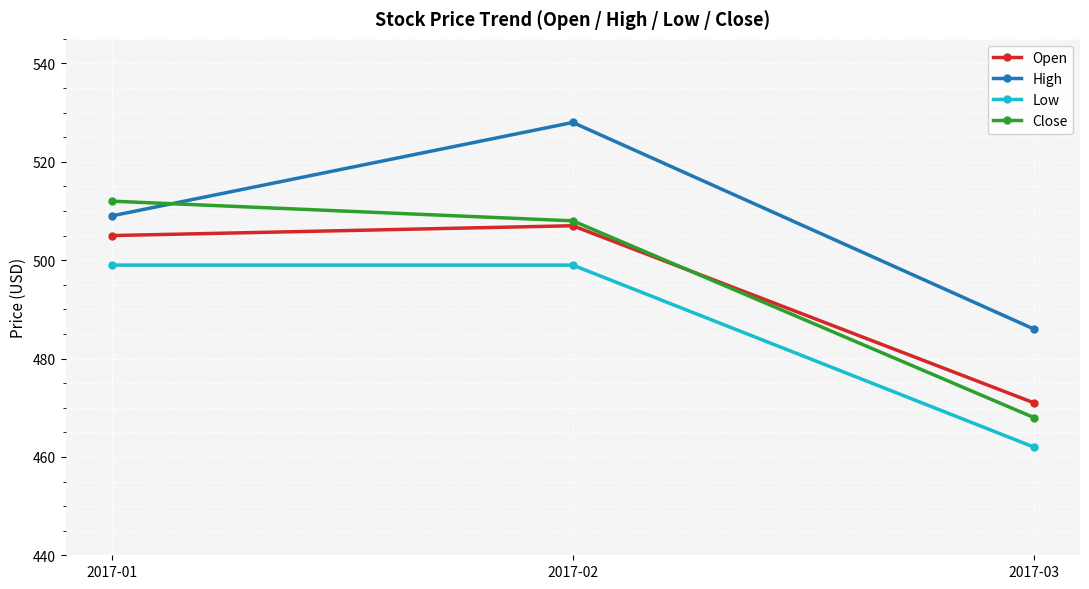

True or false: High has a value of 509 at 2017-01.

True